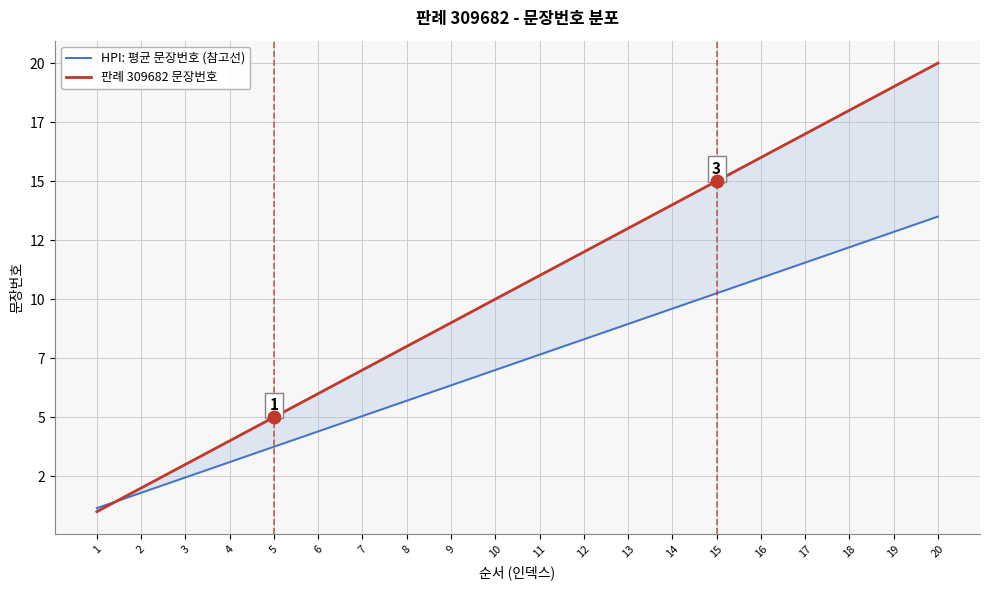

How many lines are shown in the chart?

2